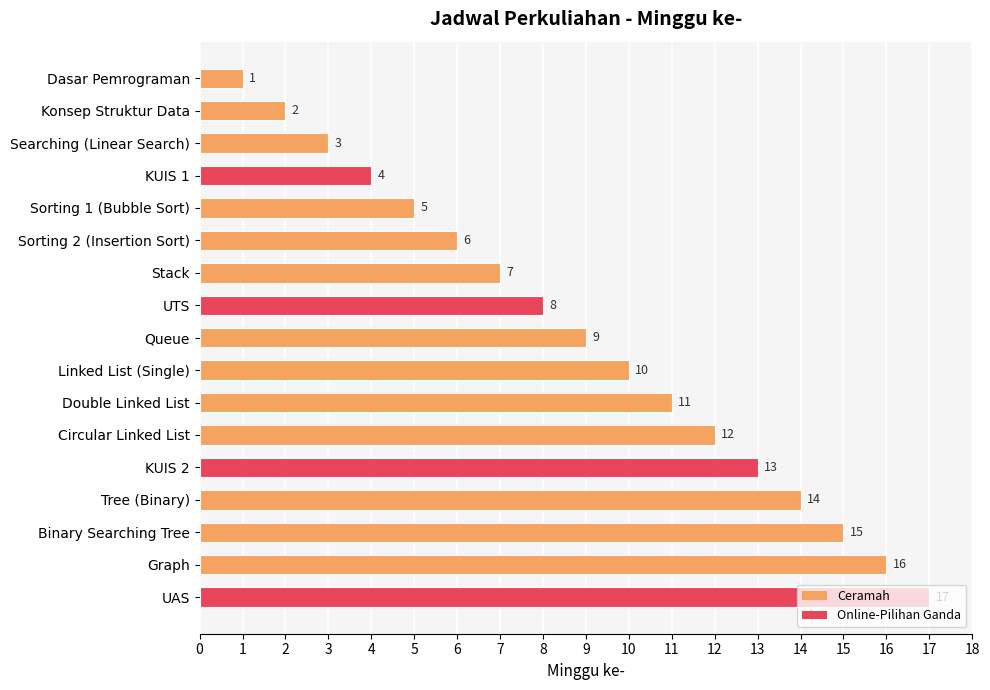

What is the value of the 14th bar from the top?

14